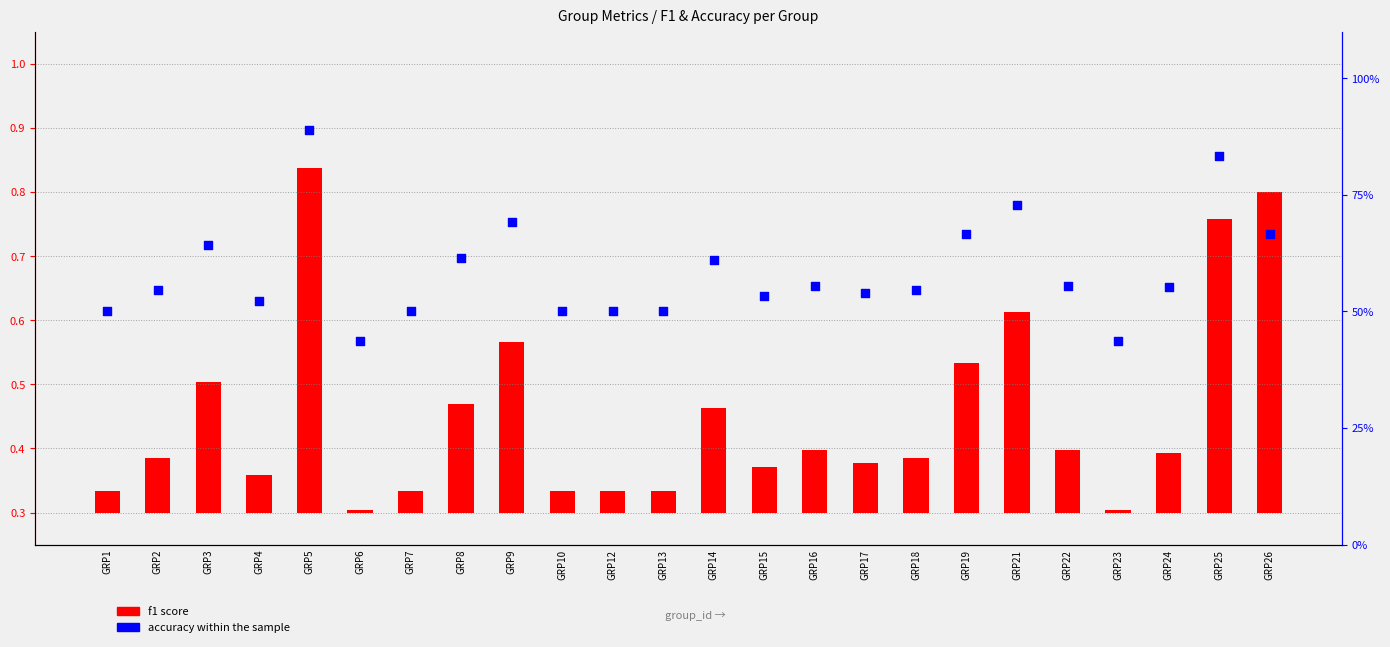

Between GRP16 and GRP26, which is larger?

GRP26